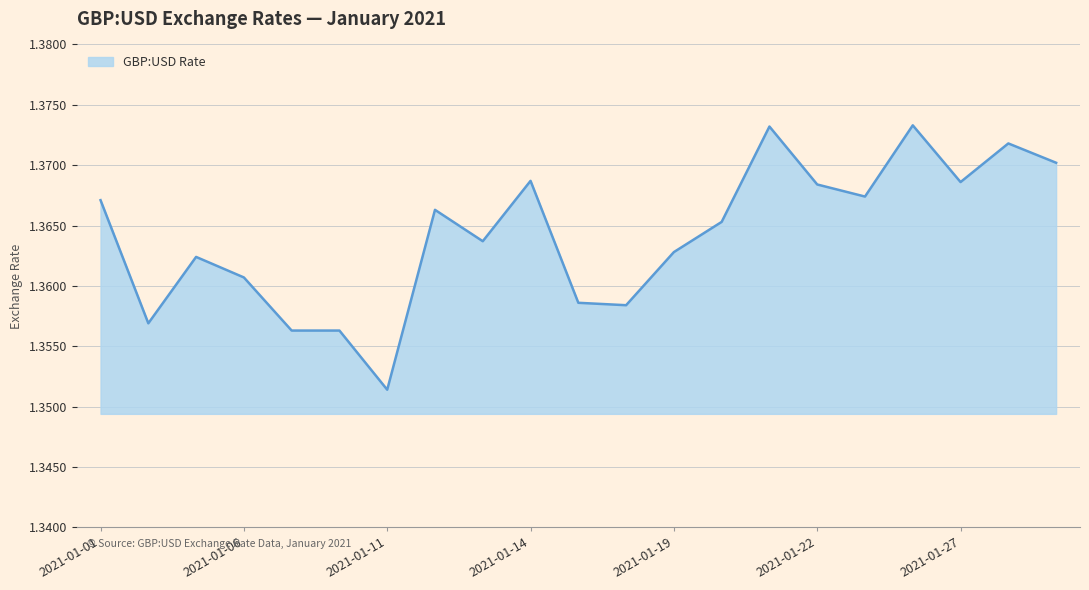

At which label is the value closest to 1?

2021-01-11